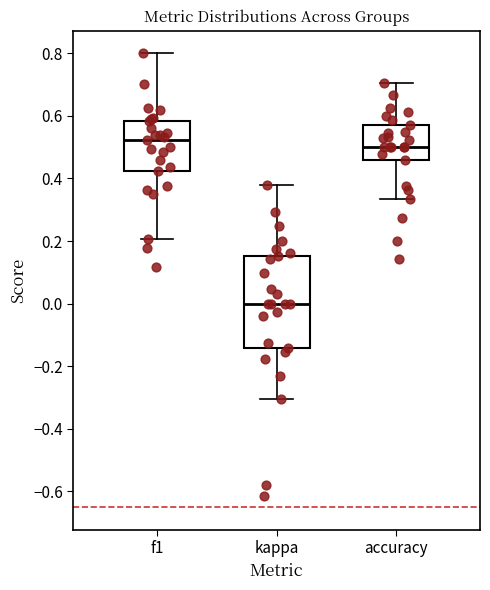

Reading left to right, read every box against the y-axis: the position of its median line, the range the box covers, and the ends of its whiskers. The values are not printed on the chart, so give them approximately, as read against the axis.

f1: median 0.52, box 0.42 to 0.58, whiskers 0.20 to 0.80
kappa: median 0.00, box -0.14 to 0.16, whiskers -0.30 to 0.38
accuracy: median 0.50, box 0.46 to 0.58, whiskers 0.34 to 0.70